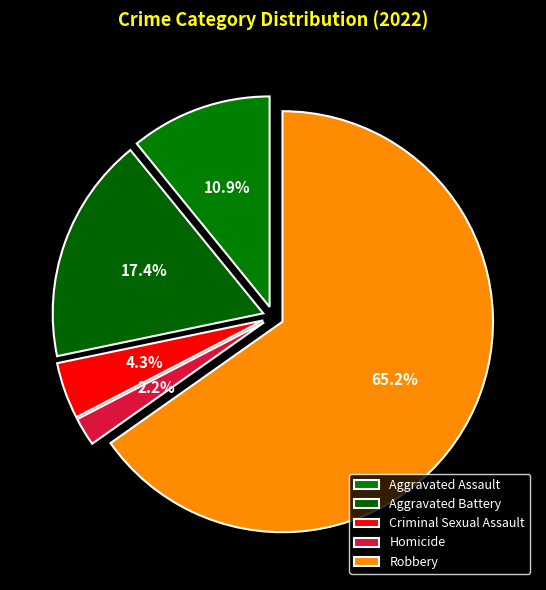

How much of the chart is everything except Aggravated Battery?

82.6%